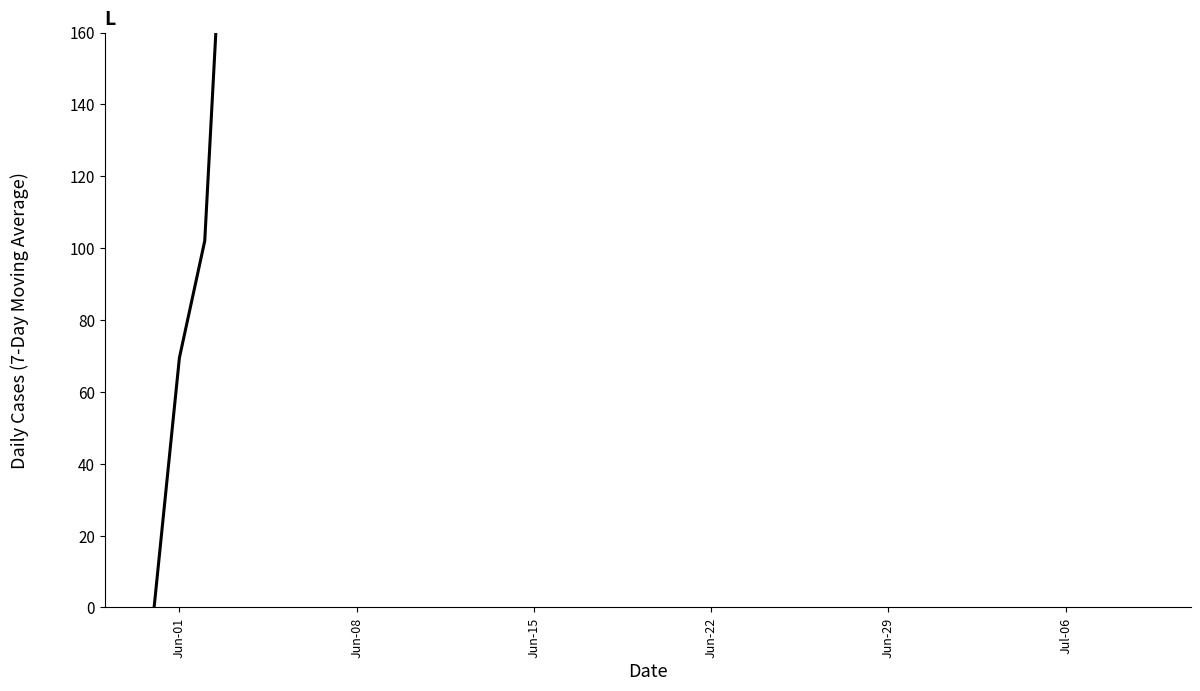

Reading left to right, list all the values displayed in this chart.

0.0	69.5	102.0	234.2	313.6	366.5	404.3	494.4	564.7	631.0	631.0	631.0	631.0	631.0	631.0	631.0	631.0	631.0	631.0	631.0	631.0	631.0	631.0	631.0	631.0	631.0	631.0	631.0	631.0	631.0	631.0	631.0	631.0	631.0	631.0	631.0	631.0	631.0	631.0	631.0